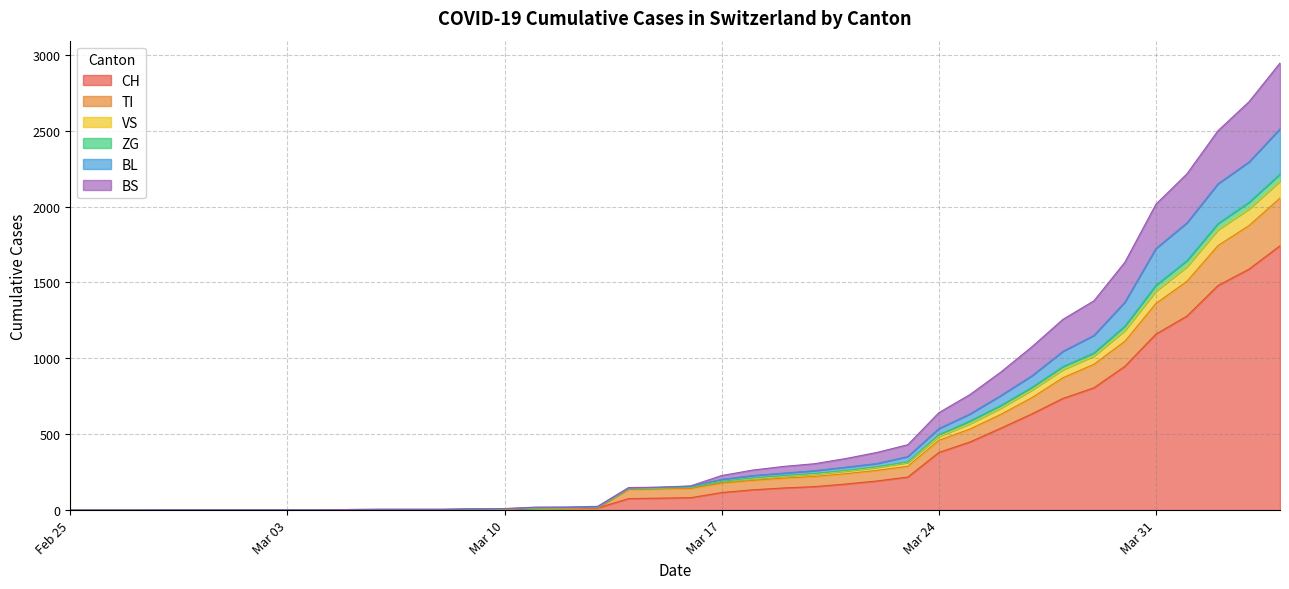

Does the chart display data point markers on the line(s)?

No